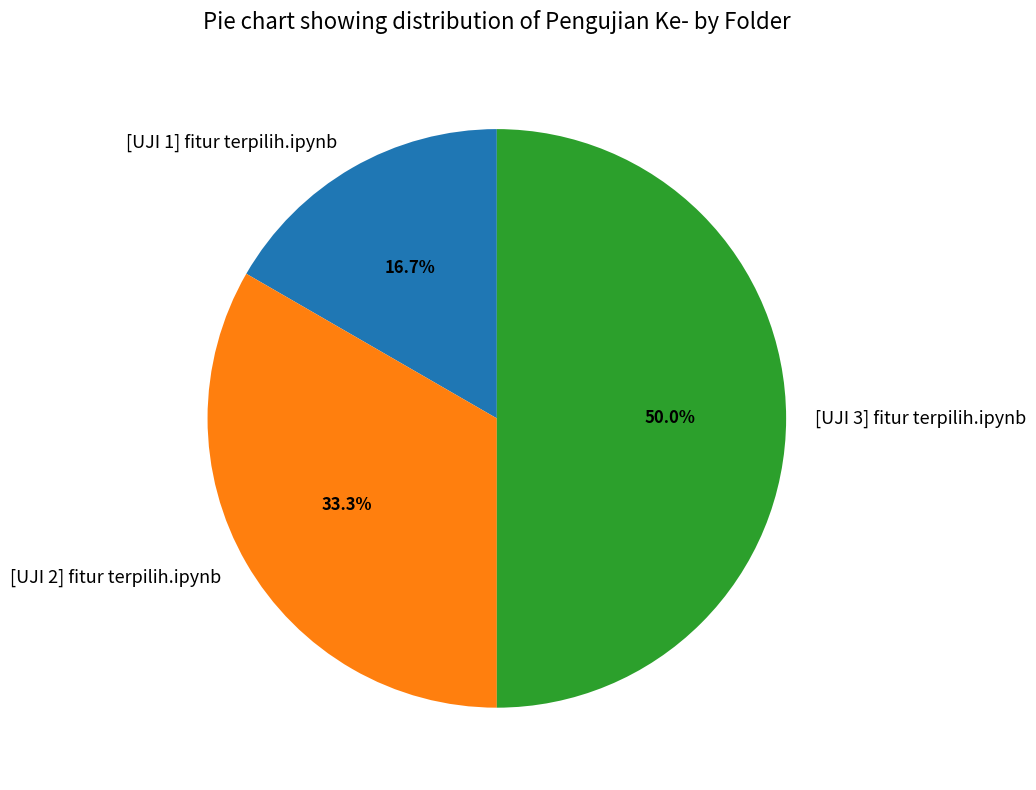

Is [UJI 1] fitur terpilih.ipynb the majority of the pie?

No